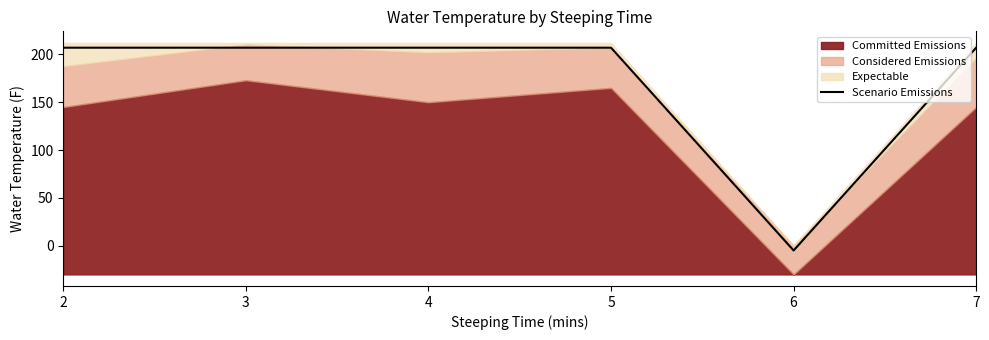

Approximately how many times larger is the value at 3 compared to 7?

1.0